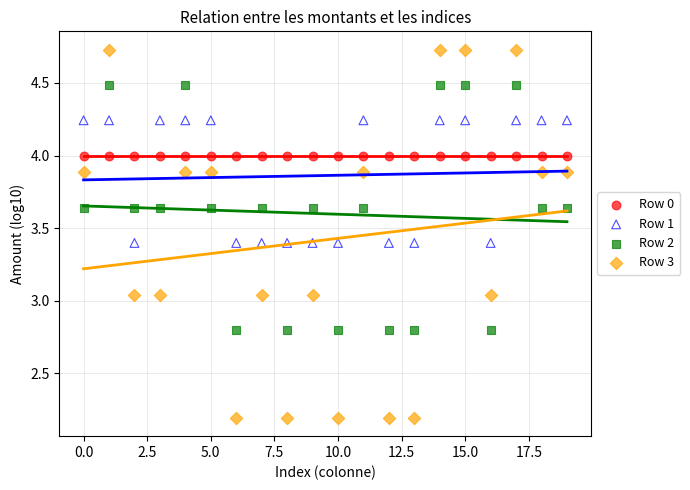

Which series reaches the minimum Y coordinate?

Row 3